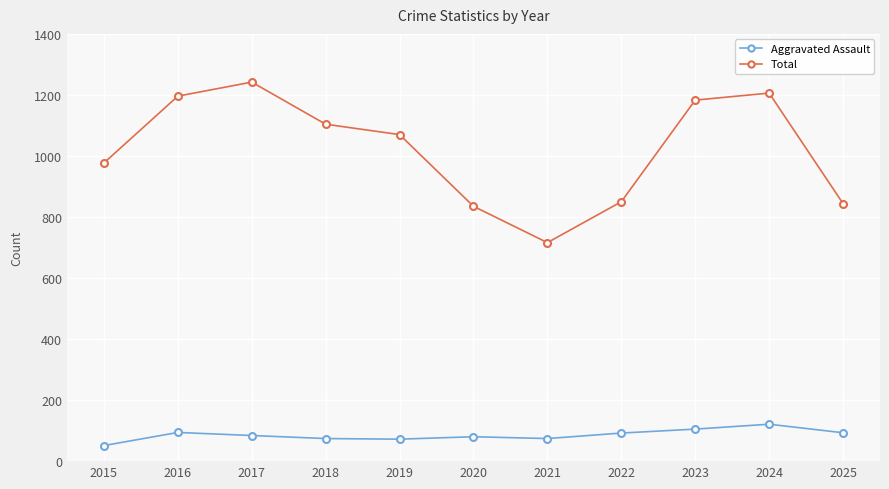

True or false: Total has a value of 251 at 2016.

False